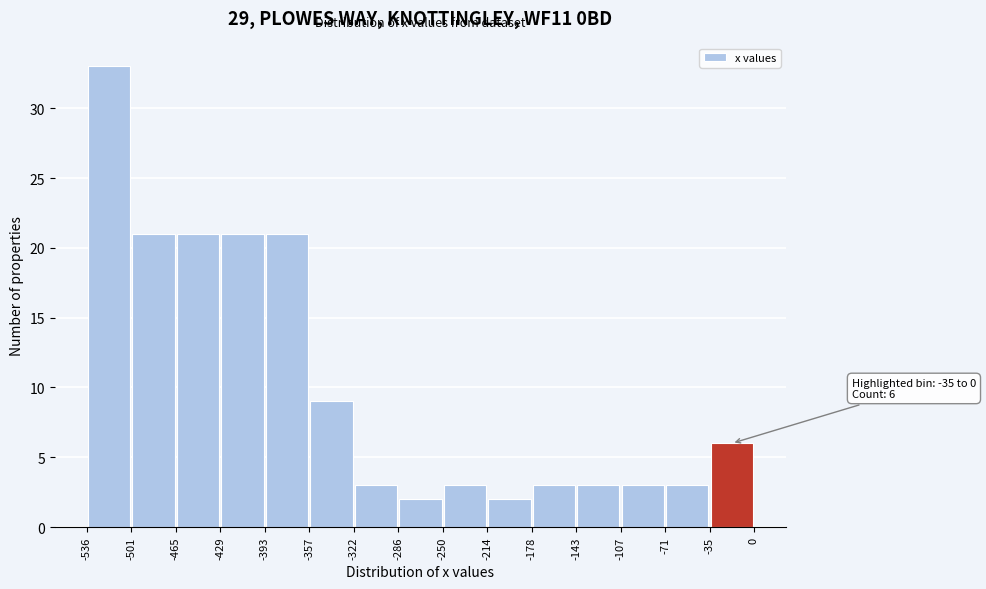

Which range on the x-axis has the tallest bar?

-536 to -501